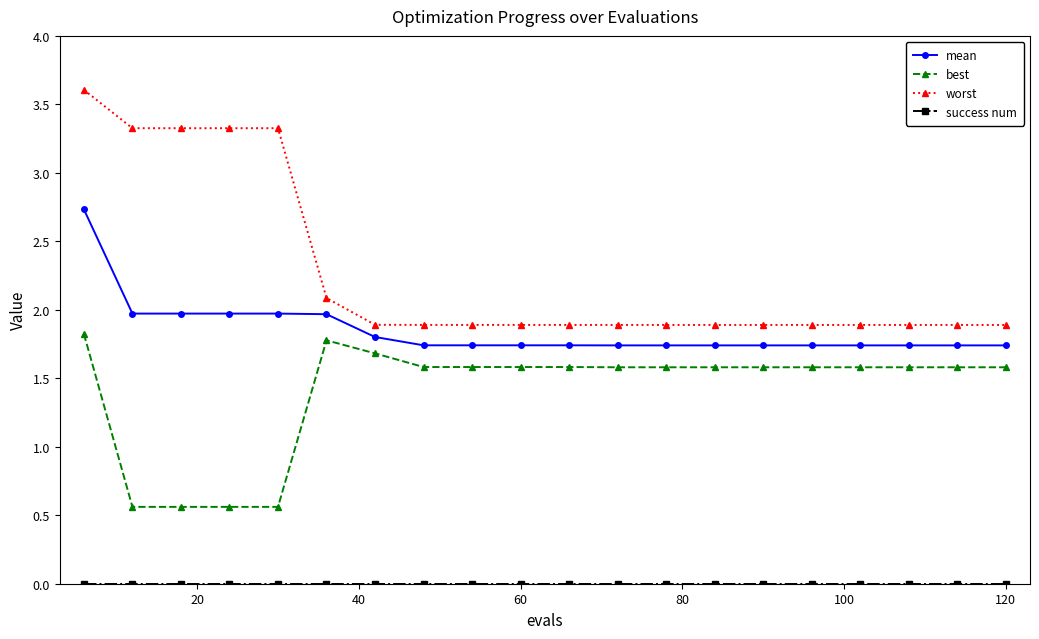

What is the greatest value displayed?

3.6